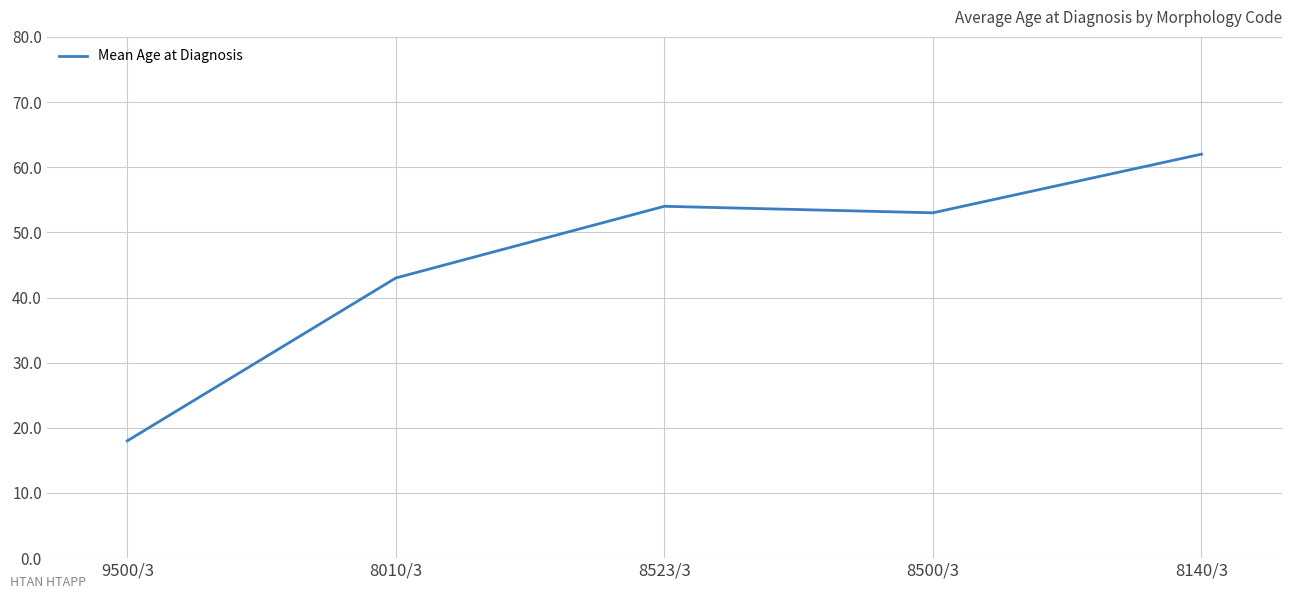

Where is the first local minimum?

8500/3